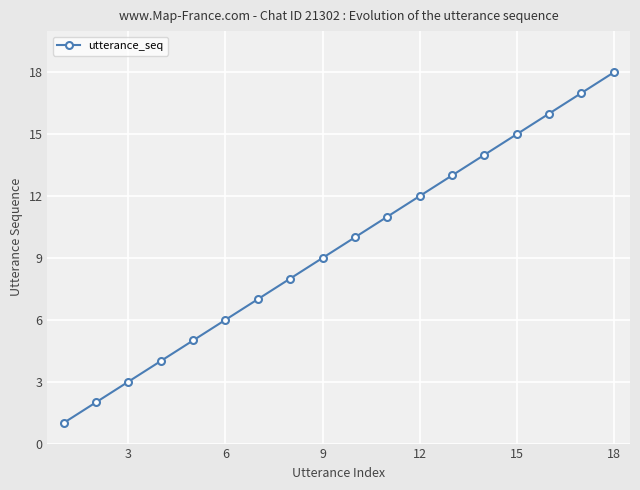

True or false: there are more than 2 points higher than both neighbors.

False